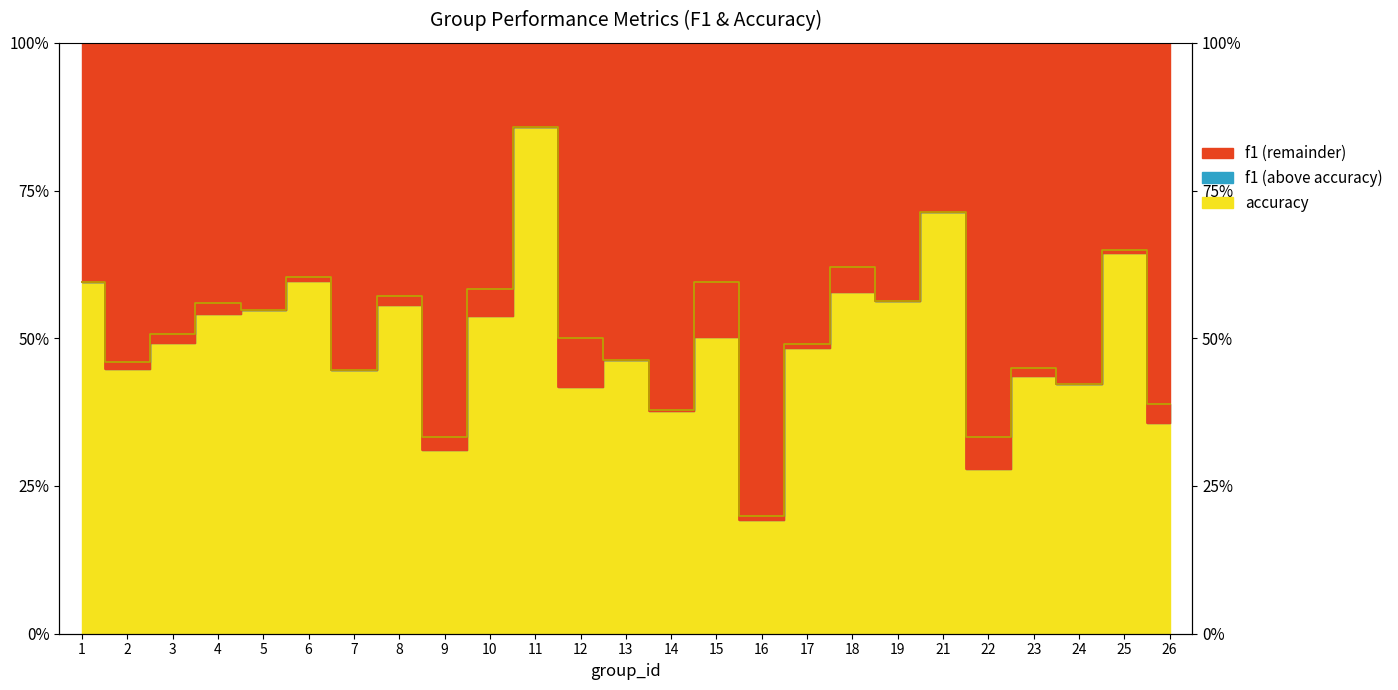

Rank the series by their average value, from highest to lowest.

accuracy, f1